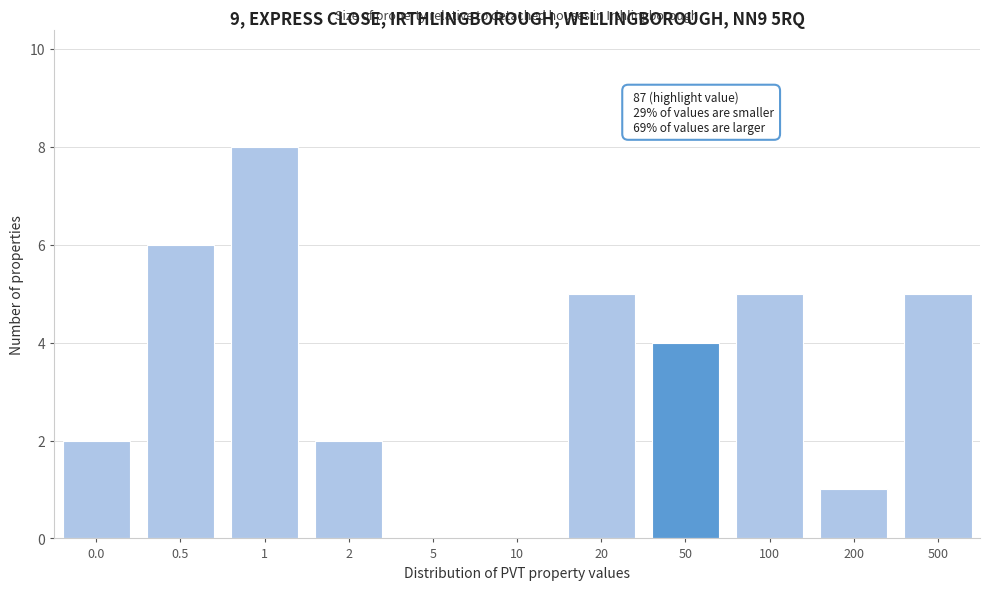

Reading left to right, extract all data points from this chart.

0.0=2	0.5=6	1=8	2=2	5=0	10=0	20=5	50=4	100=5	200=1	500=5